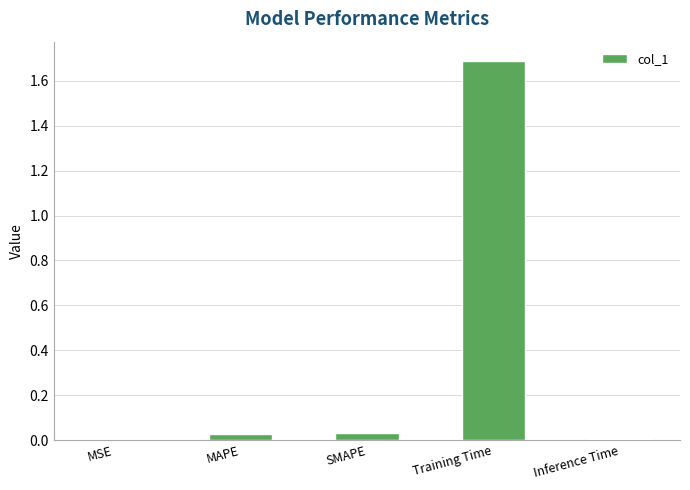

What is the sum of the values at Training Time and Inference Time?

1.7